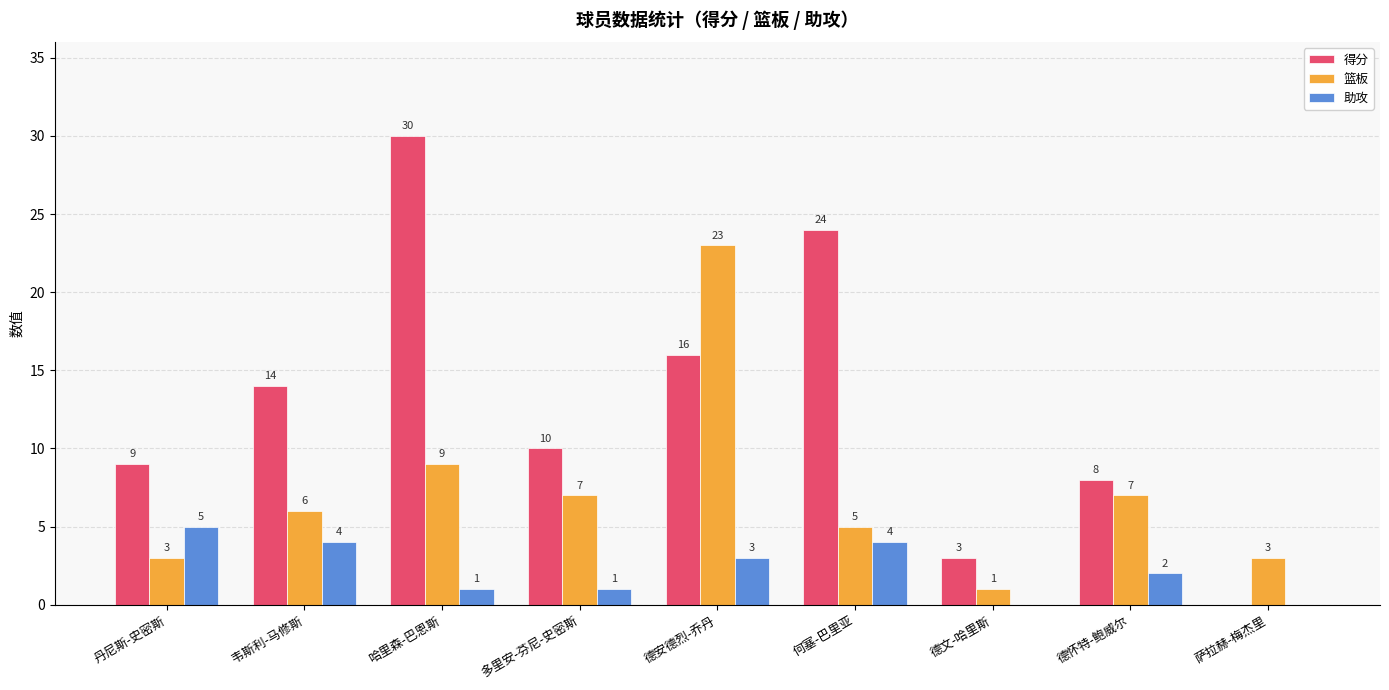

Is it true that 得分 equals 0 at 萨拉赫-梅杰里?

True